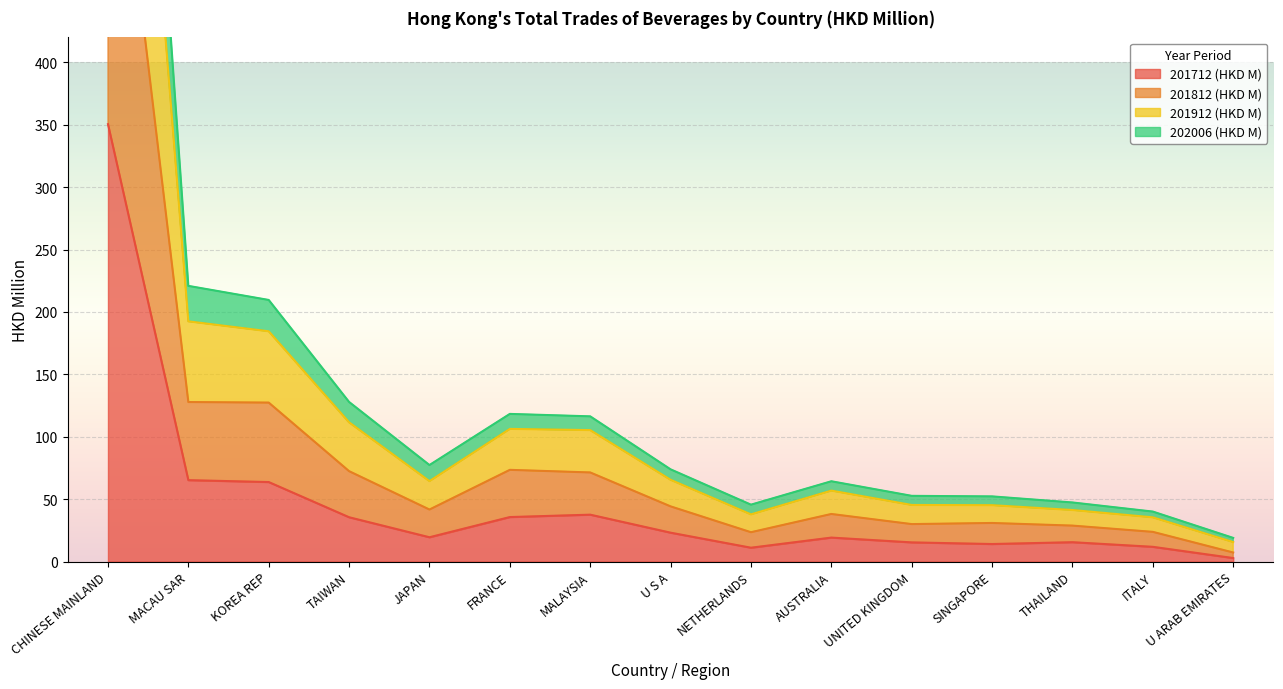

What is the difference between the 201712 (HKD M) values at NETHERLANDS and MACAU SAR?

54.1